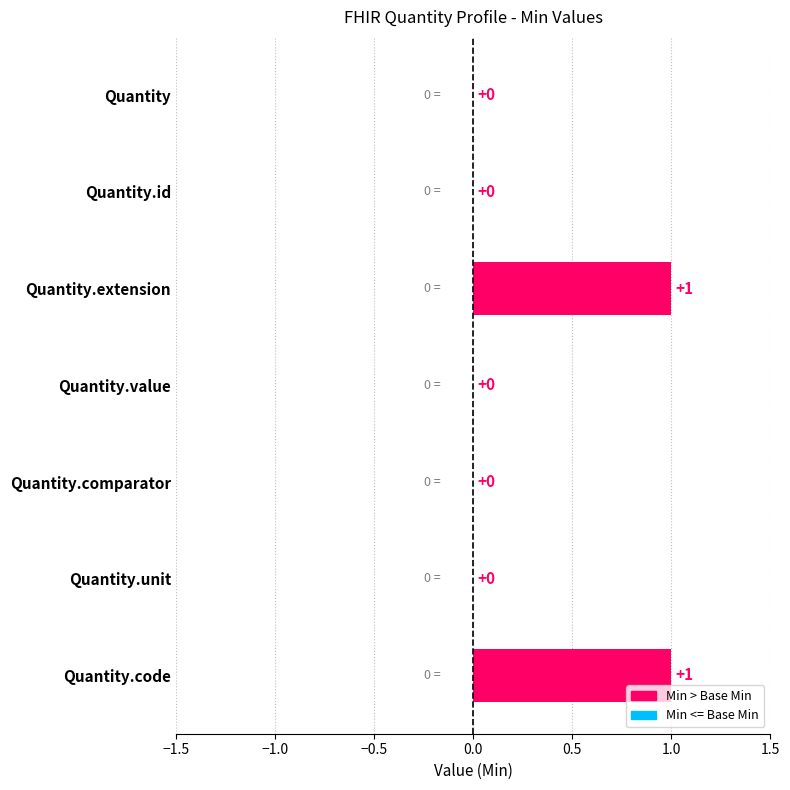

Are the bars grouped side by side (vs. stacked)?

No